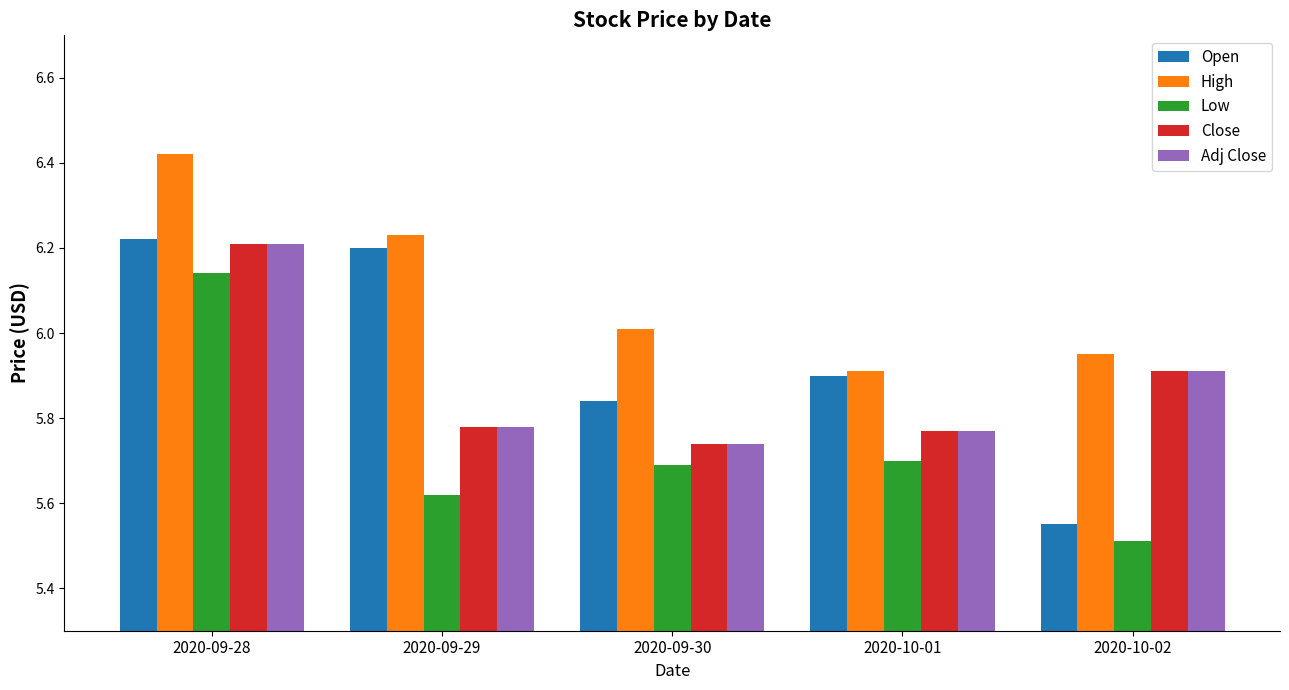

Does the chart contain stacked bars?

No